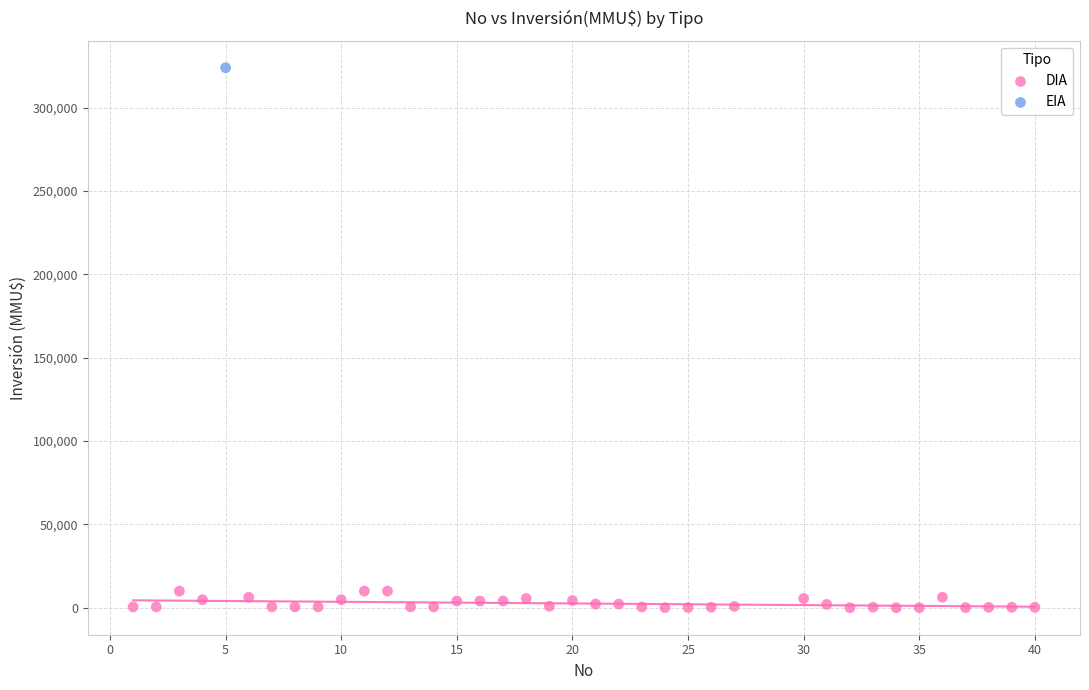

What are all the series names shown in the legend?

DIA, EIA